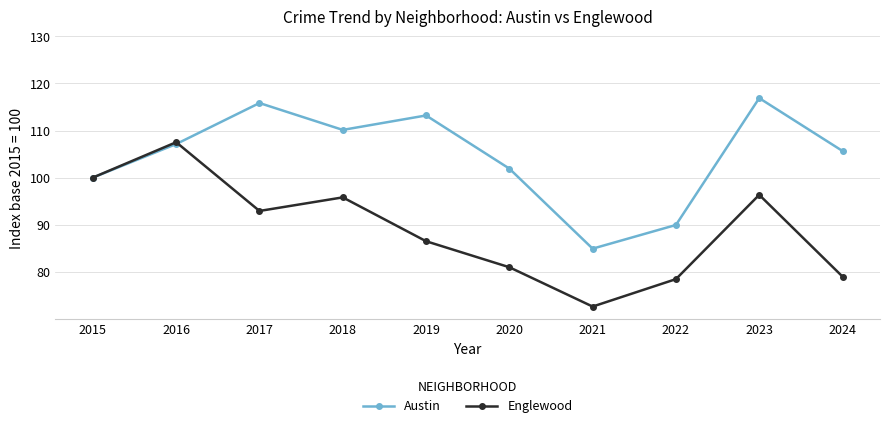

How many data points in Englewood are less than 92?

5